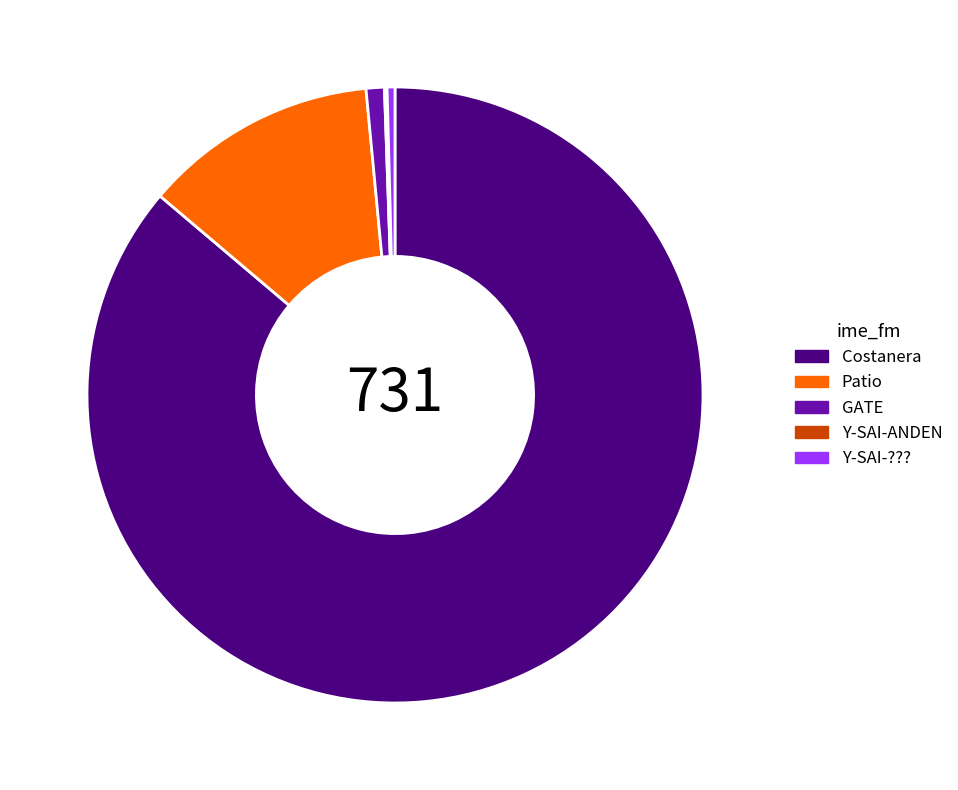

Is it true that Y-SAI-??? is 0% of the pie?

True